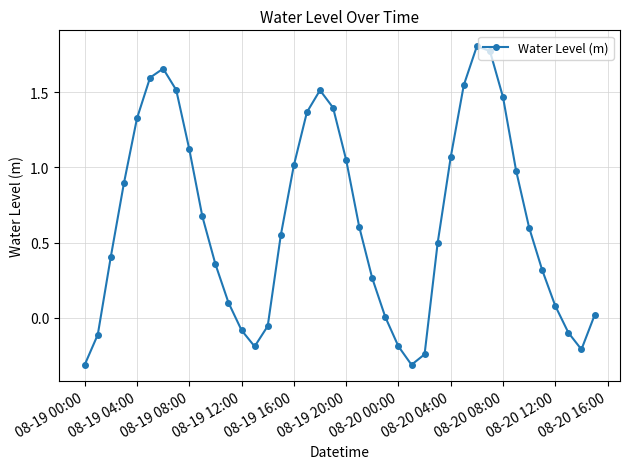

What is the value of the 12th point from the left?

0.1